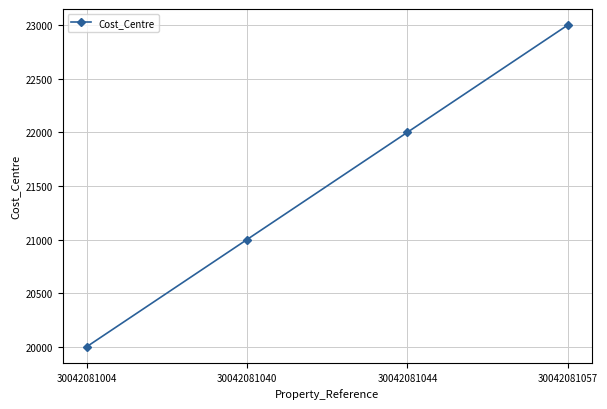

Rank the categories by value from highest to lowest.

30042081057, 30042081044, 30042081040, 30042081004